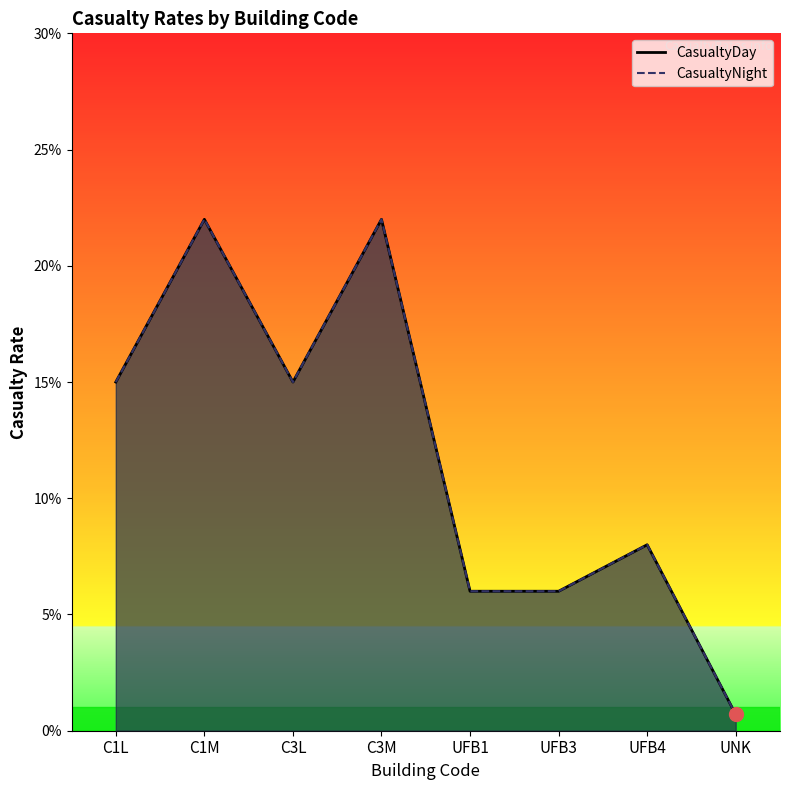

Does the chart display data point markers on the line(s)?

No